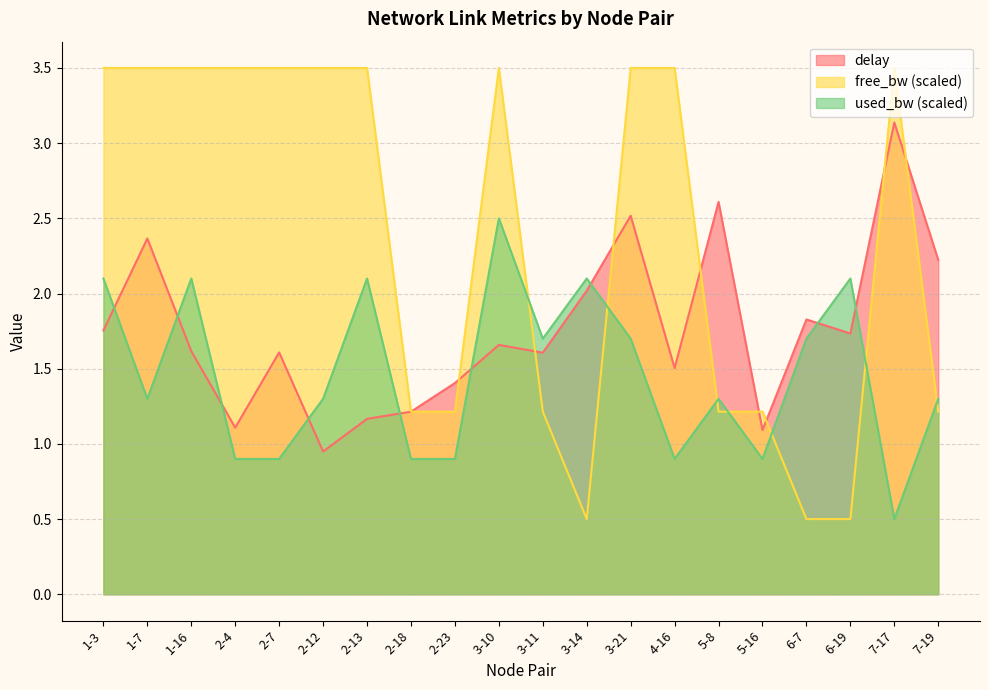

What is the sum of the delay values at 1-3 and 2-13?

2.9